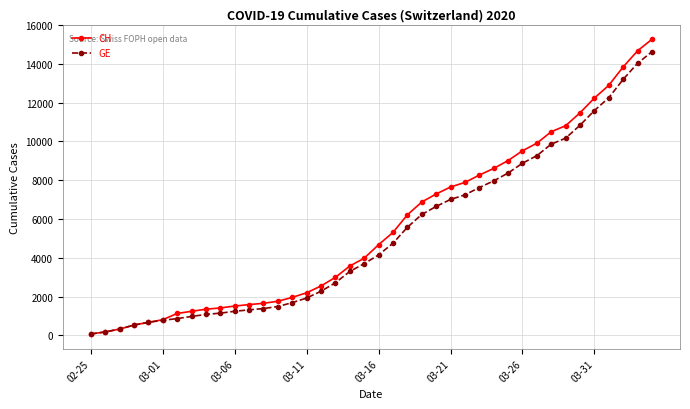

What is the greatest value displayed?

15267